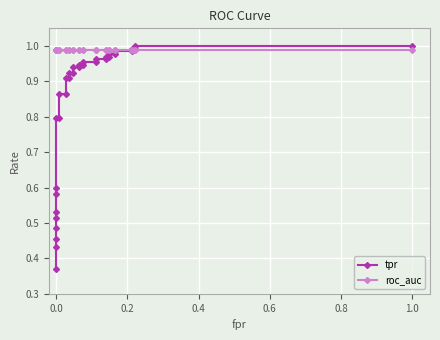

Is this an area chart (filled region under the line)?

No